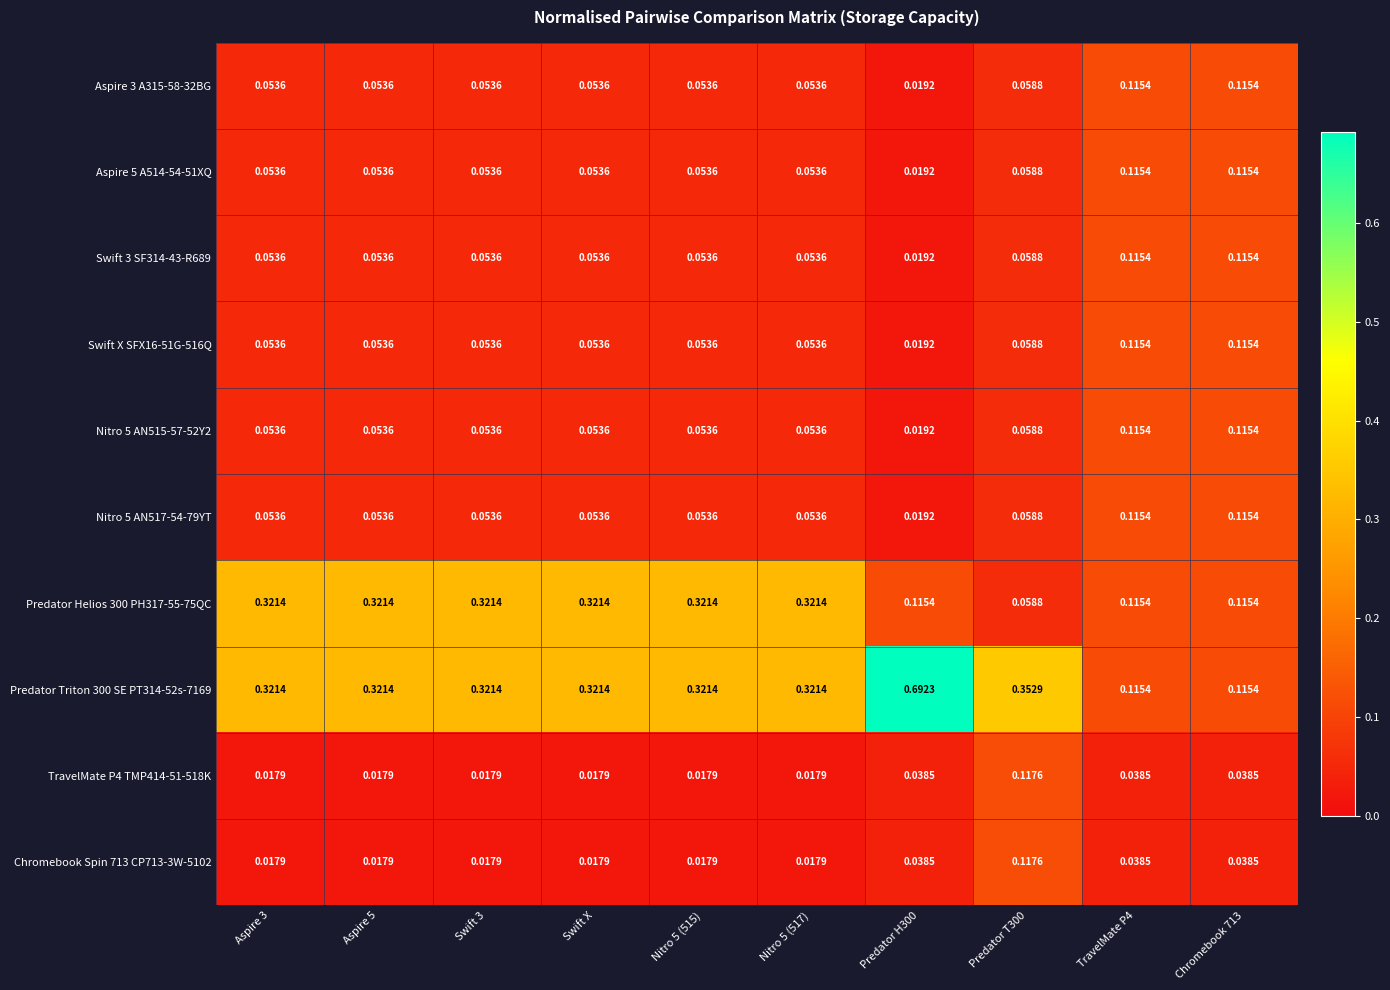

Is the value of Predator Triton 300 SE PT314-52s-7169 at Nitro 5 (515) greater than the value of Aspire 5 A514-54-51XQ at Swift 3?

Yes